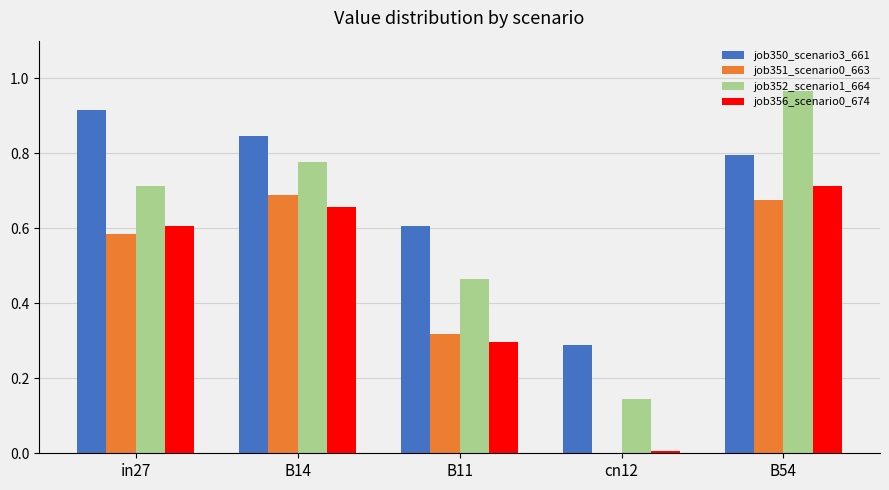

How many groups of bars are there?

5